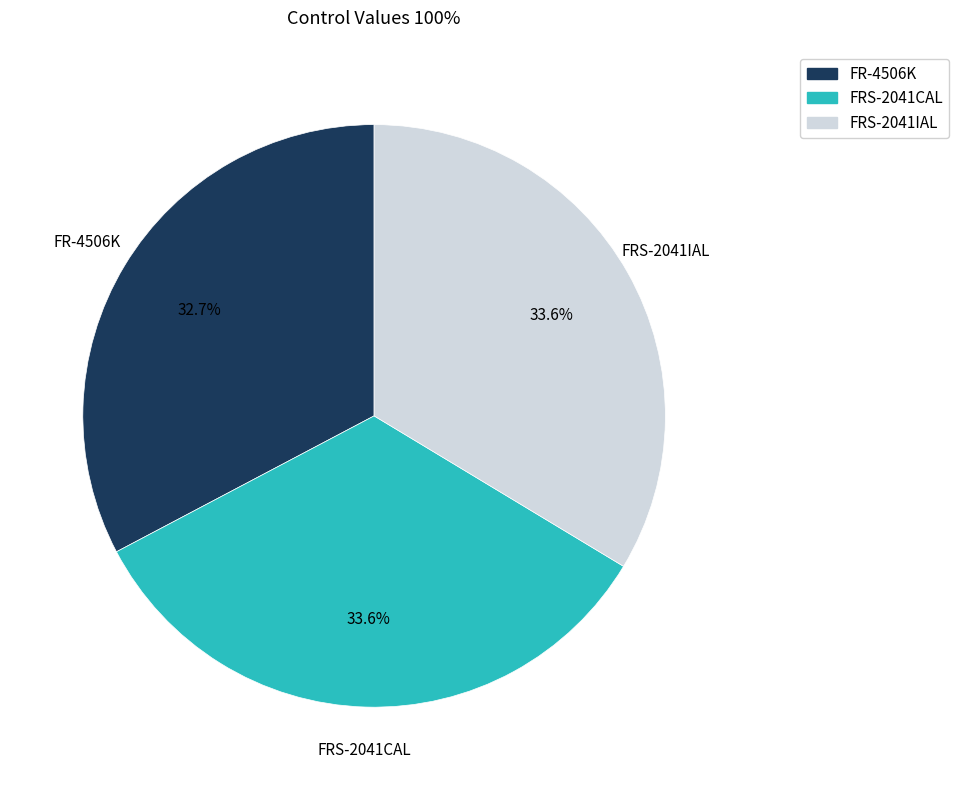

How much of the chart is everything except FRS-2041CAL?

66.4%